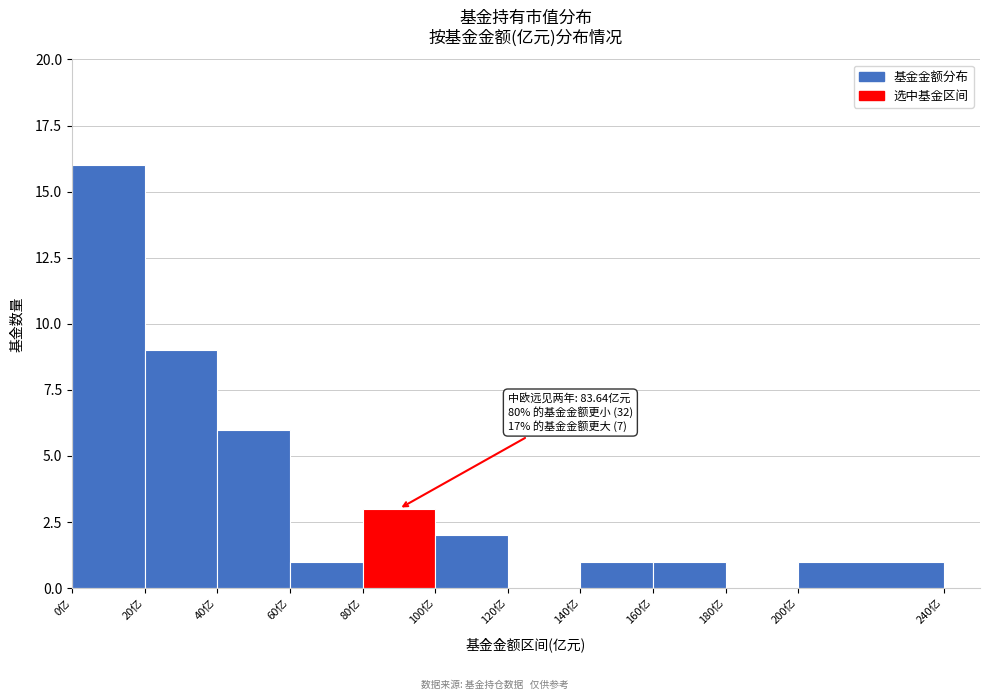

Over which range of the x-axis is the bar tallest?

0 to 20